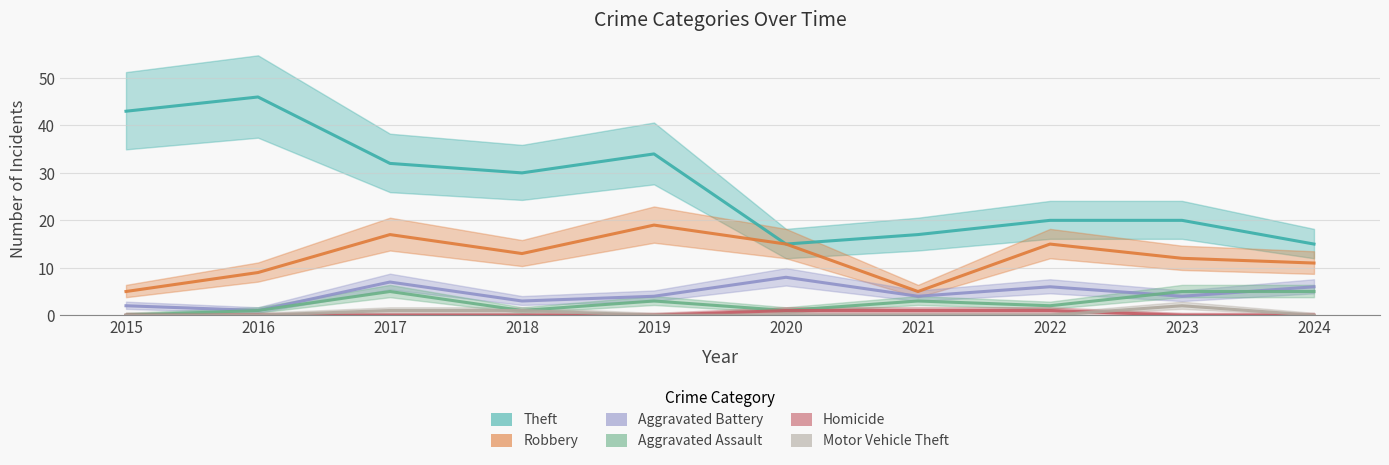

Which category has the highest value in the Motor Vehicle Theft series?

2023